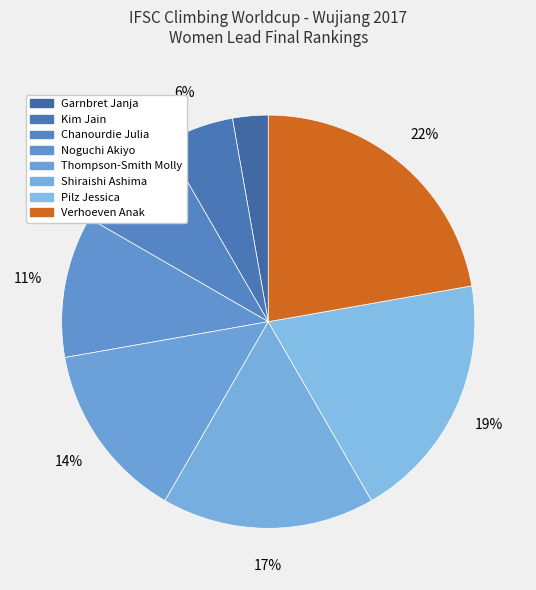

What is the largest slice in the pie chart?

Verhoeven Anak